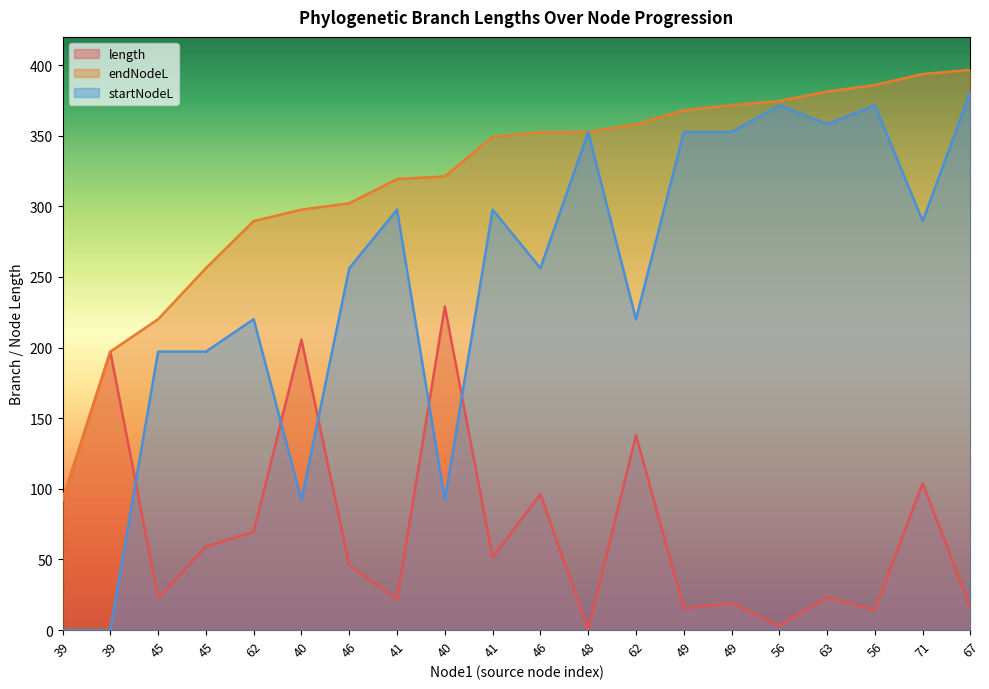

The value of endNodeL at 49 is 190.1. True or false?

False